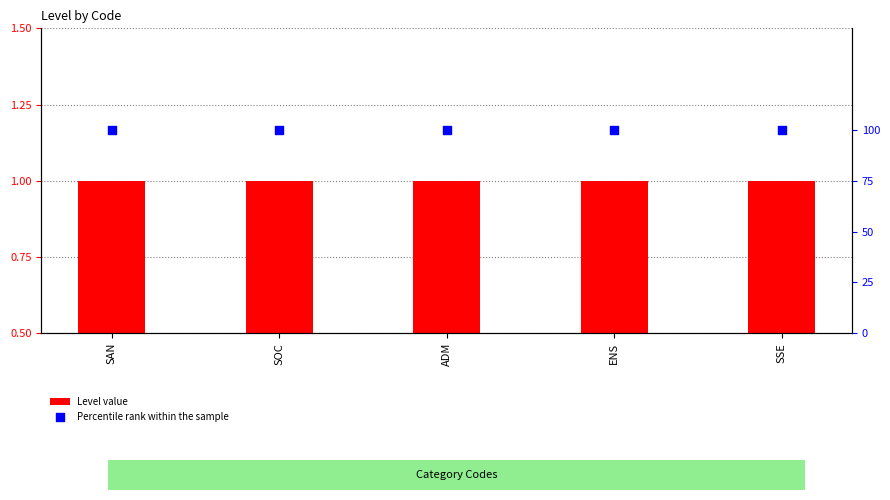

Is the value of Percentile rank within the sample at ENS greater than the value of Level value at ENS?

Yes